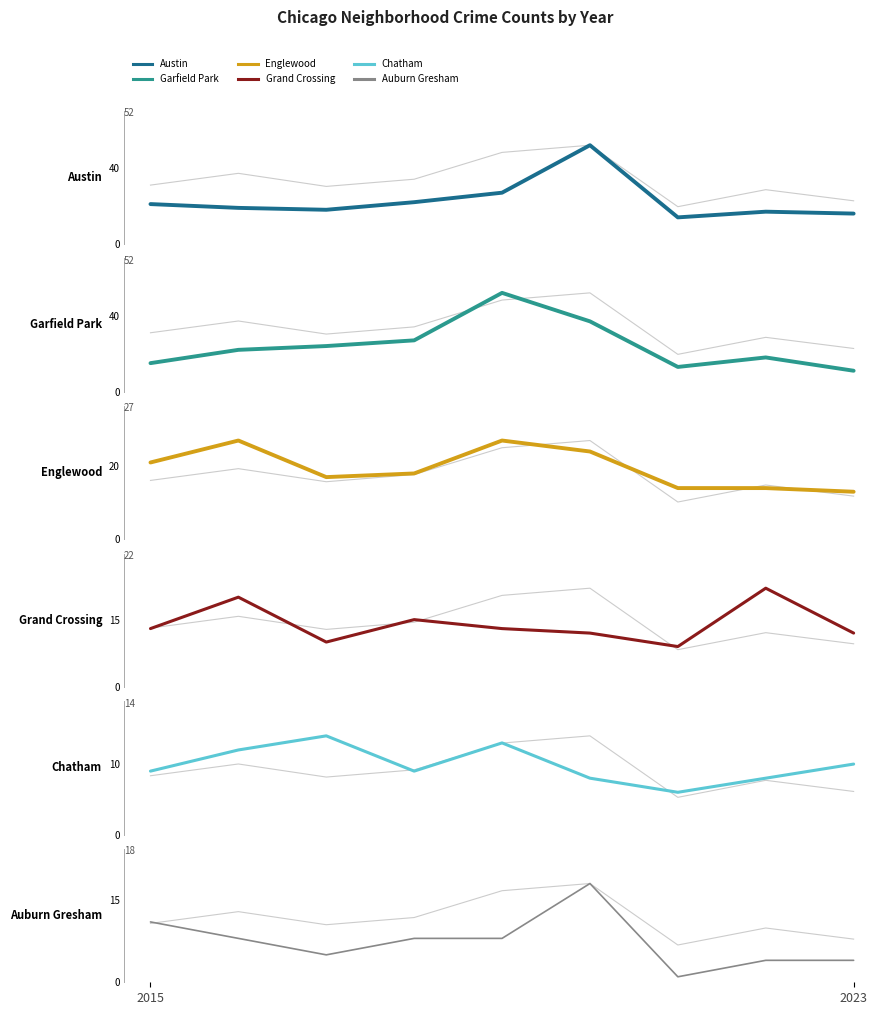

What are all the series names shown in the legend?

Austin, Garfield Park, Englewood, Grand Crossing, Chatham, Auburn Gresham